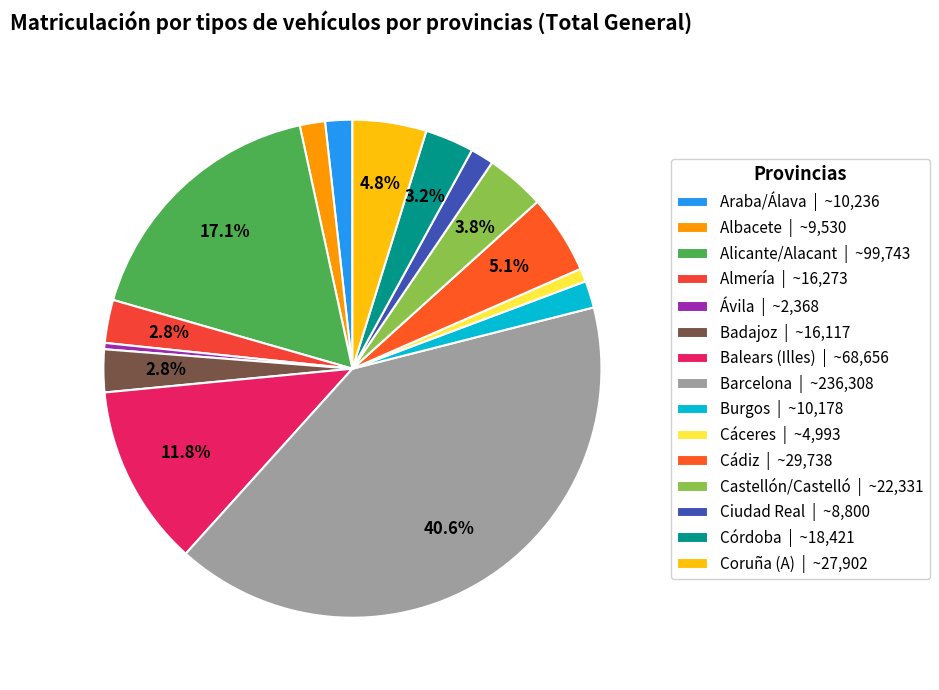

Does any single category account for the majority?

No